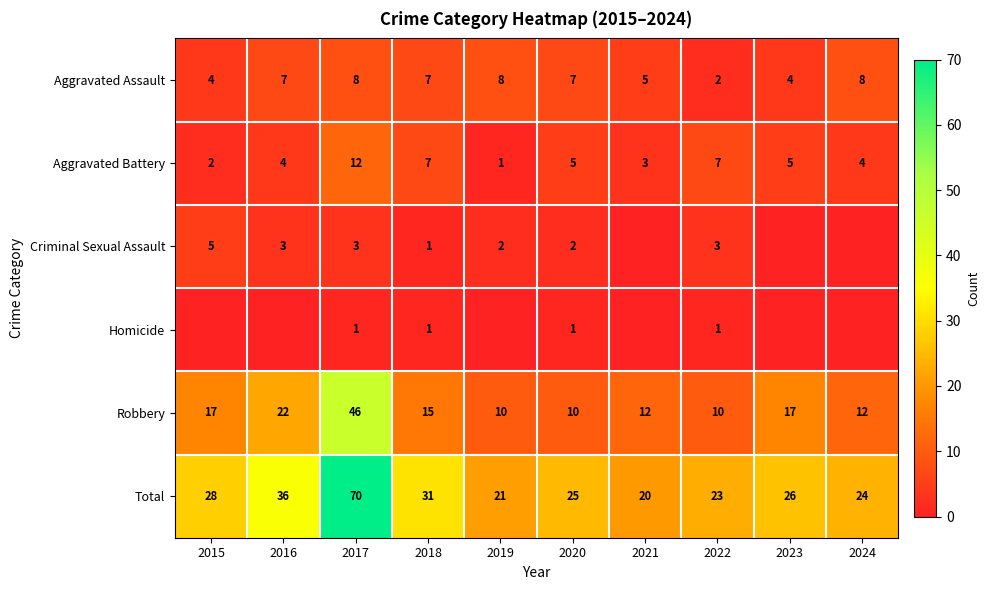

What is the sum of all Total values?

304